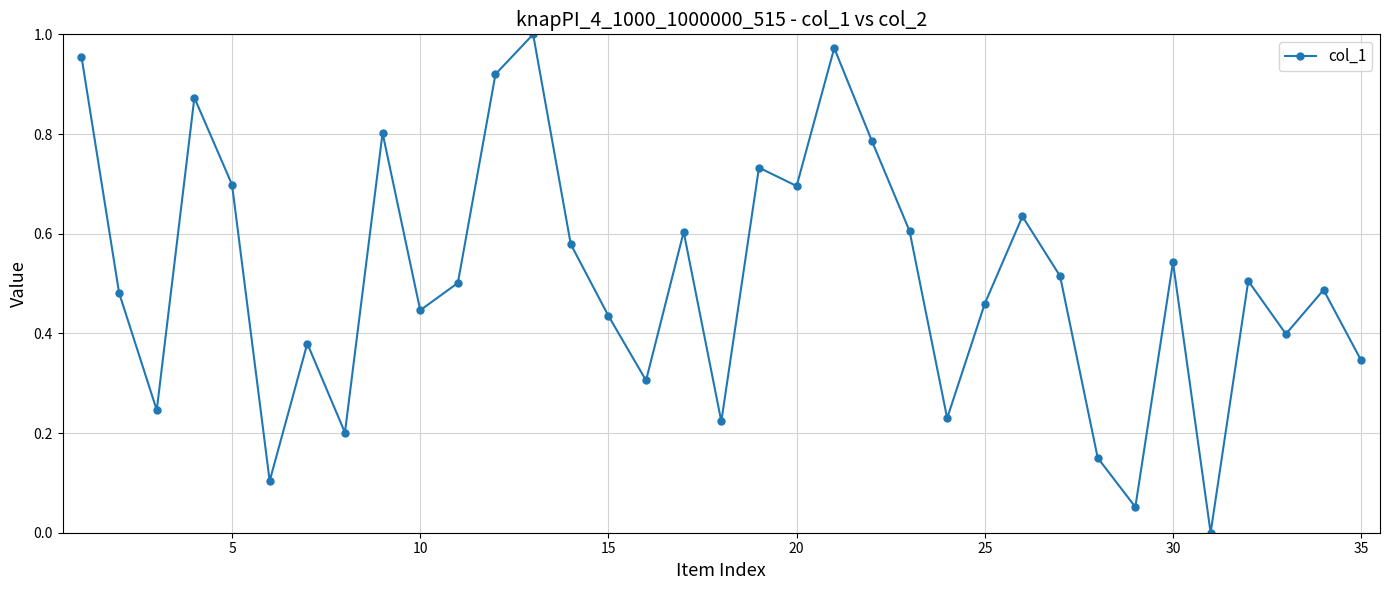

What is the sum of all values?

17.9